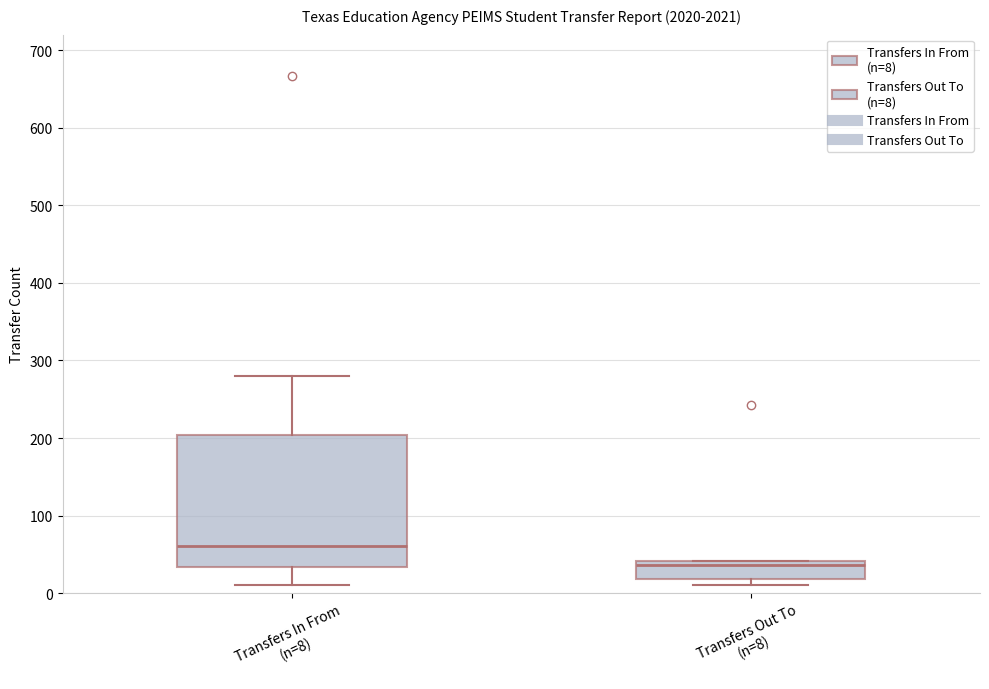

Which box's median line is the lowest?

Transfers Out To (n=8)